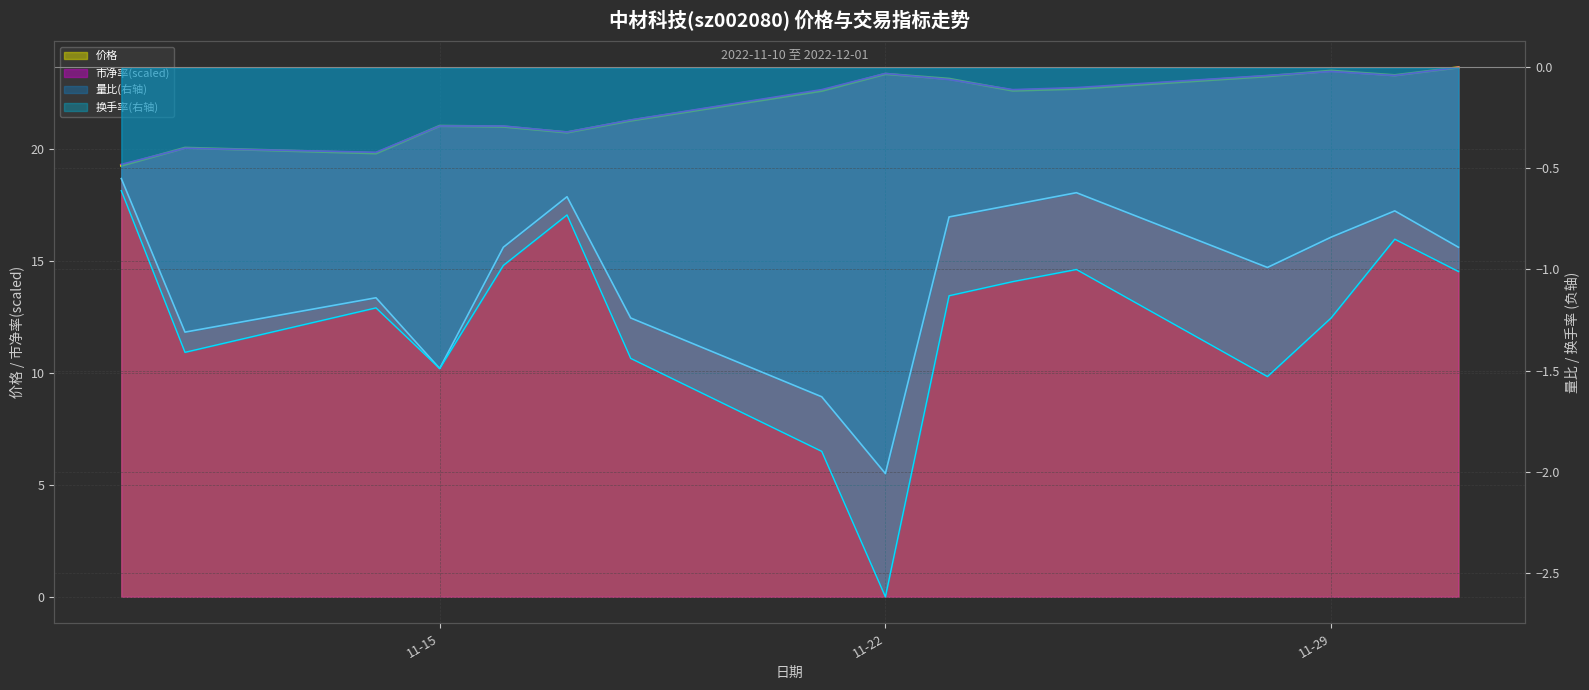

True or false: 价格 and 量比 cross at least once.

False